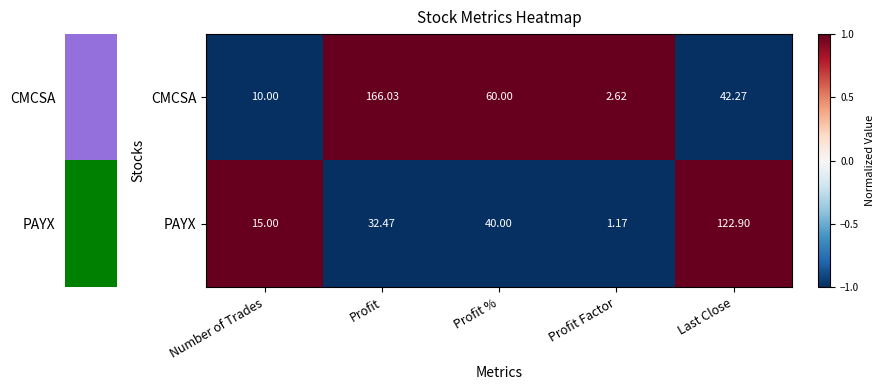

At which label does PAYX first exceed 32?

Profit